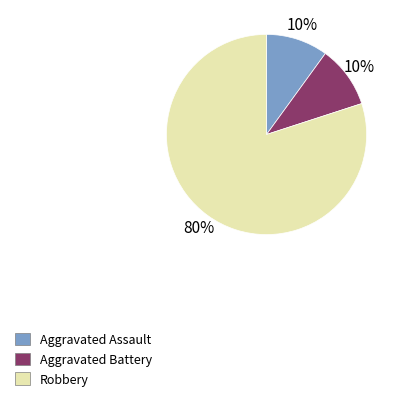

To the nearest percent, what portion does Aggravated Assault represent?

10%